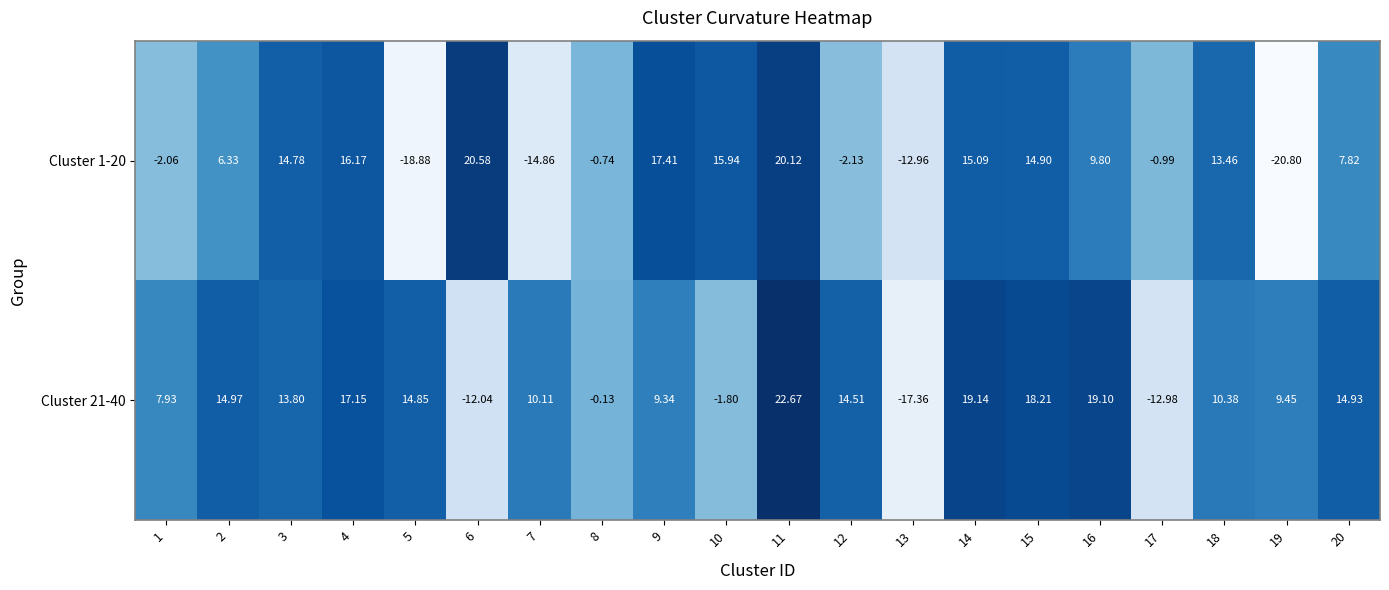

List the series in order of their overall mean, highest first.

Cluster 21-40, Cluster 1-20